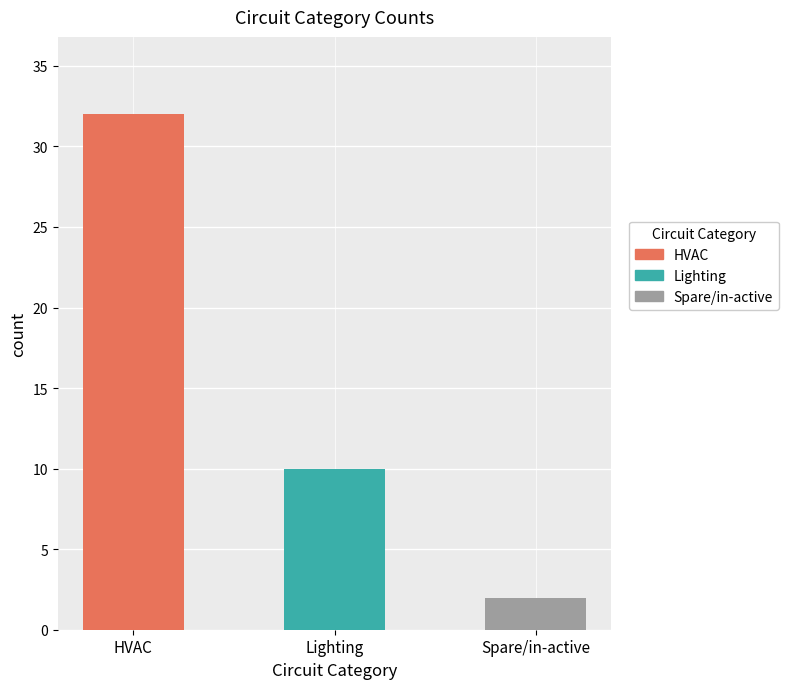

What is the change in value from 0 to 1?

-22